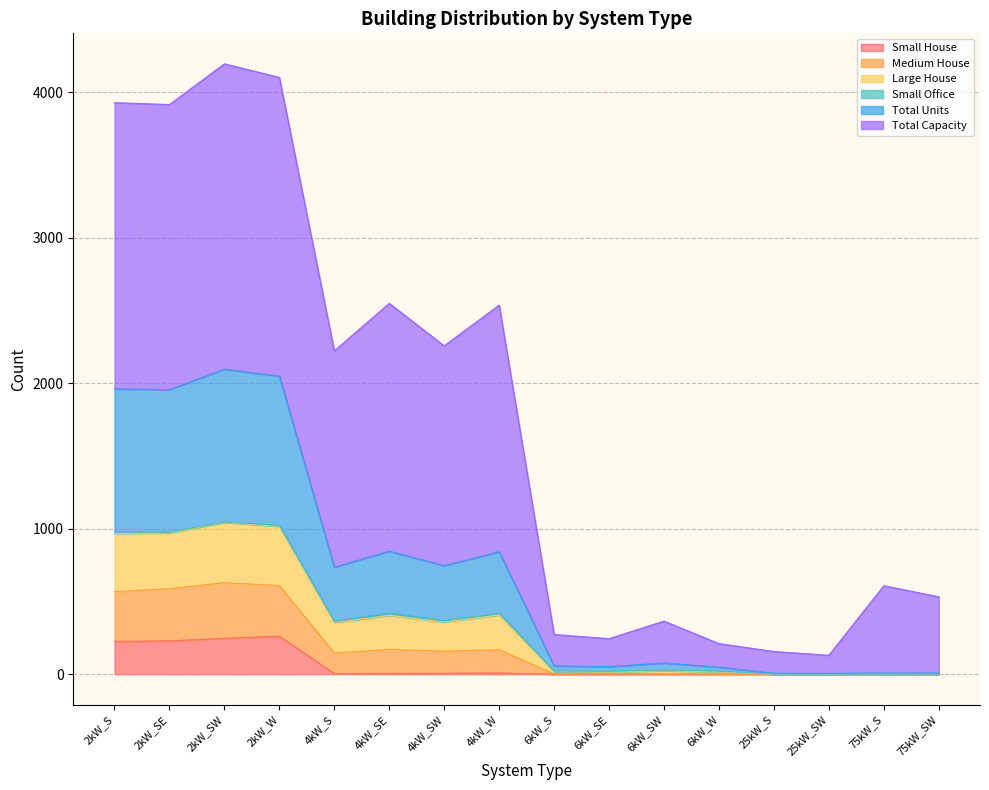

List the labels in order of Small House value, largest first.

2kW_W, 2kW_SW, 2kW_SE, 2kW_S, 4kW_W, 4kW_SE, 4kW_SW, 4kW_S, 6kW_S, 6kW_SE, 6kW_SW, 6kW_W, 25kW_S, 25kW_SW, 75kW_S, 75kW_SW